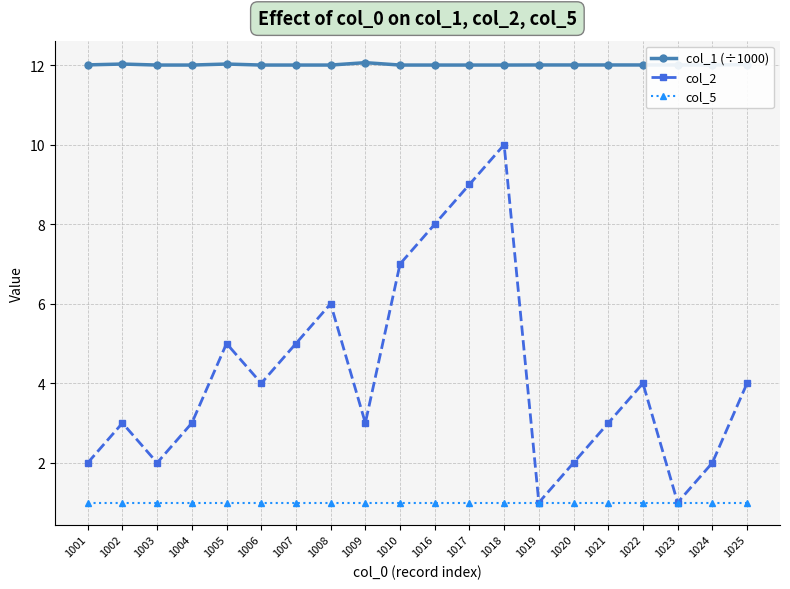

What are all the series names shown in the legend?

col_1 (÷1000), col_2, col_5